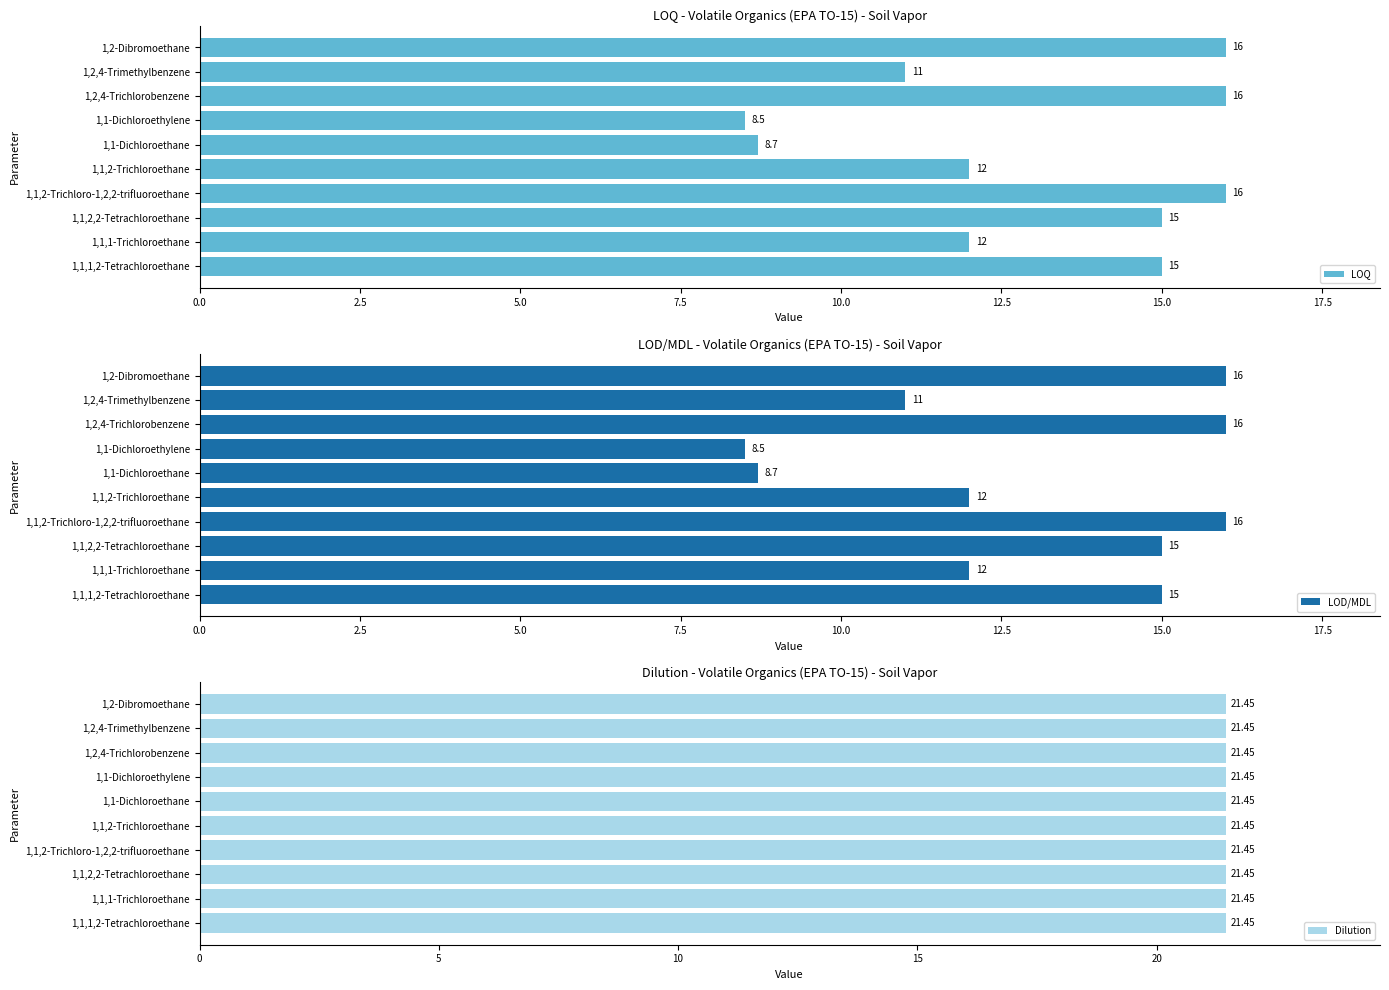

What is the sum of the LOQ values at 1,2,4-Trimethylbenzene and 1,2,4-Trichlorobenzene?

27.0